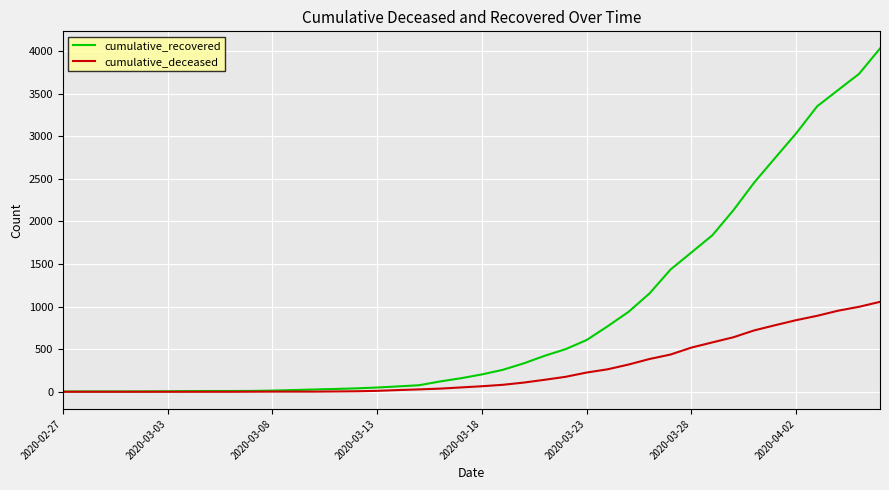

How many lines are shown in the chart?

2